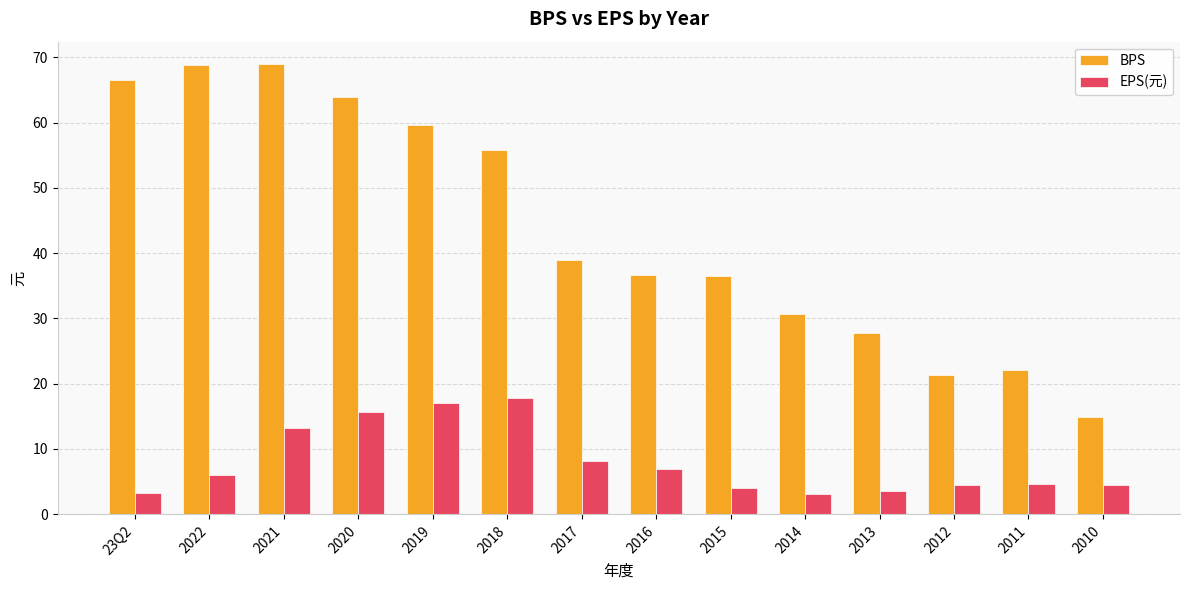

Which series changed the most between 2022 and 2016?

BPS